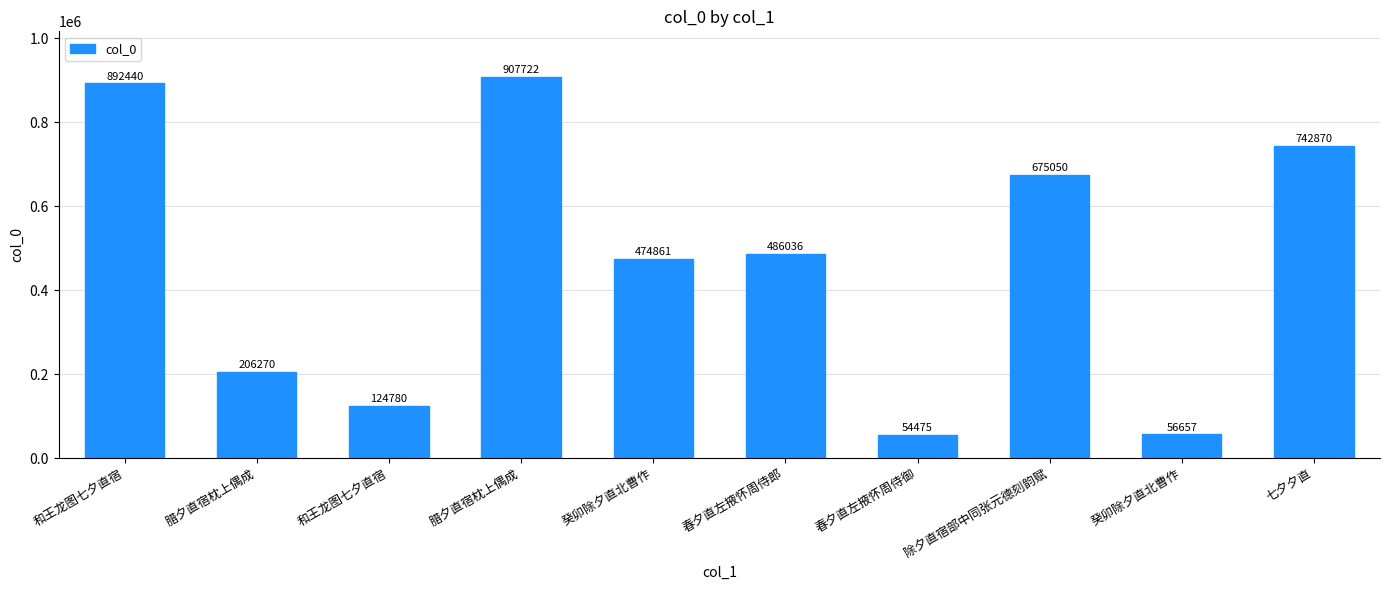

Reading left to right, list all the values displayed in this chart.

和王龙图七夕直宿=892440	腊夕直宿枕上偶成=206270	和王龙图七夕直宿=124780	腊夕直宿枕上偶成=907722	癸卯除夕直北曹作=474861	春夕直左掖怀周侍郎=486036	春夕直左掖怀周侍御=54475	除夕直宿部中同张元德刻韵赋=675050	癸卯除夕直北曹作=56657	七夕夕直=742870